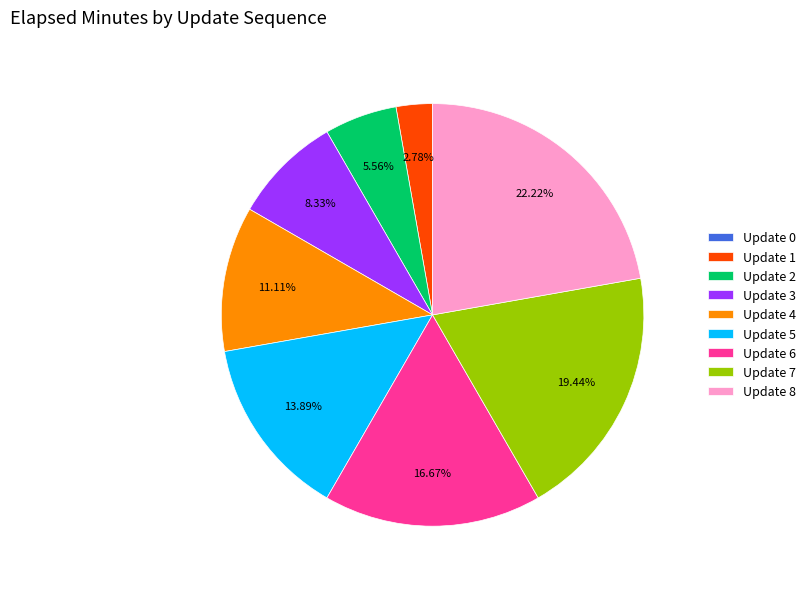

What is the ratio of the value at Update 4 to the value at Update 2?

2.0